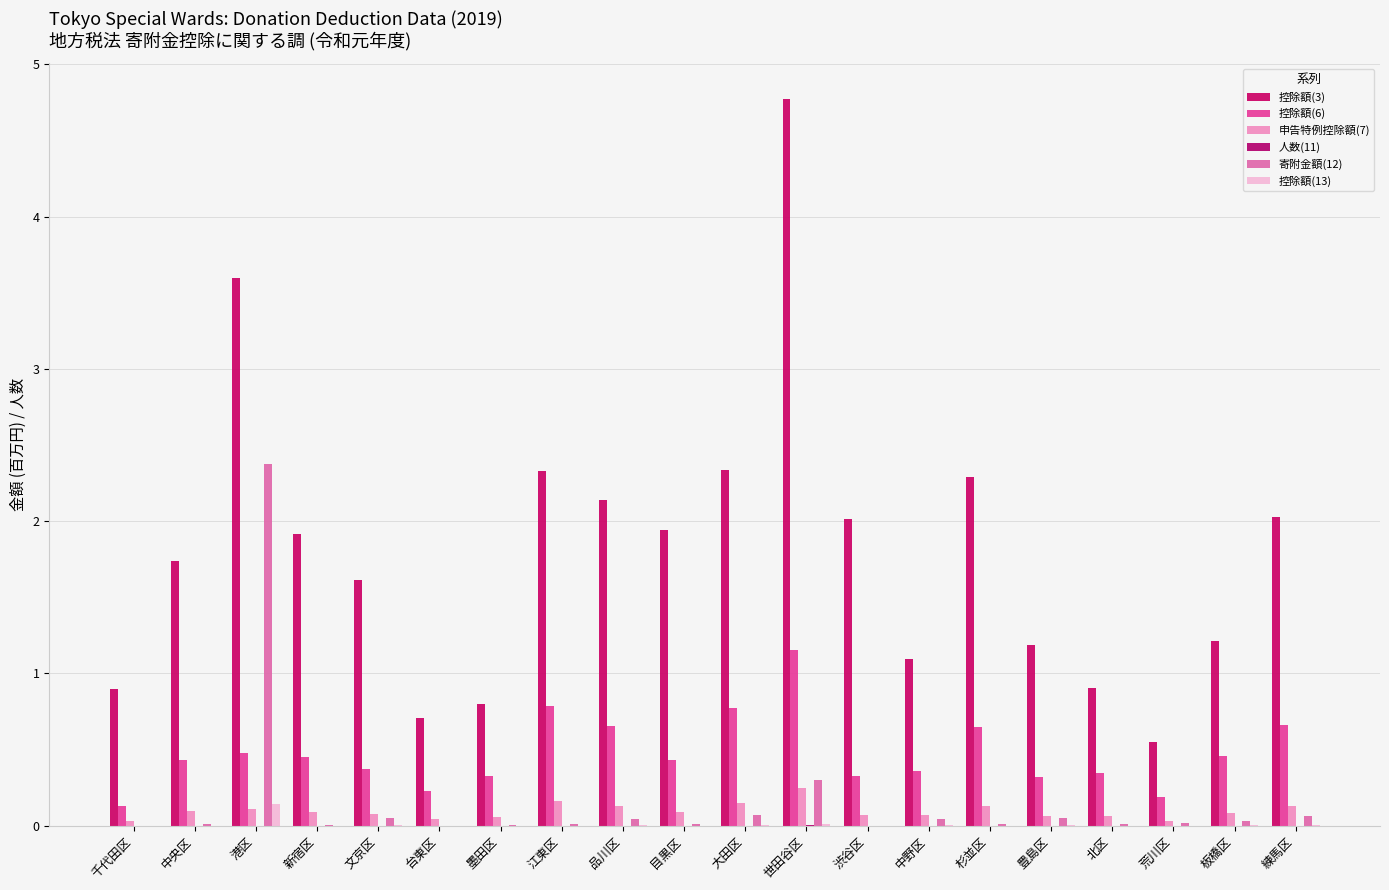

What is the difference between the second highest and minimum values in the 控除額(6) series?

0.7